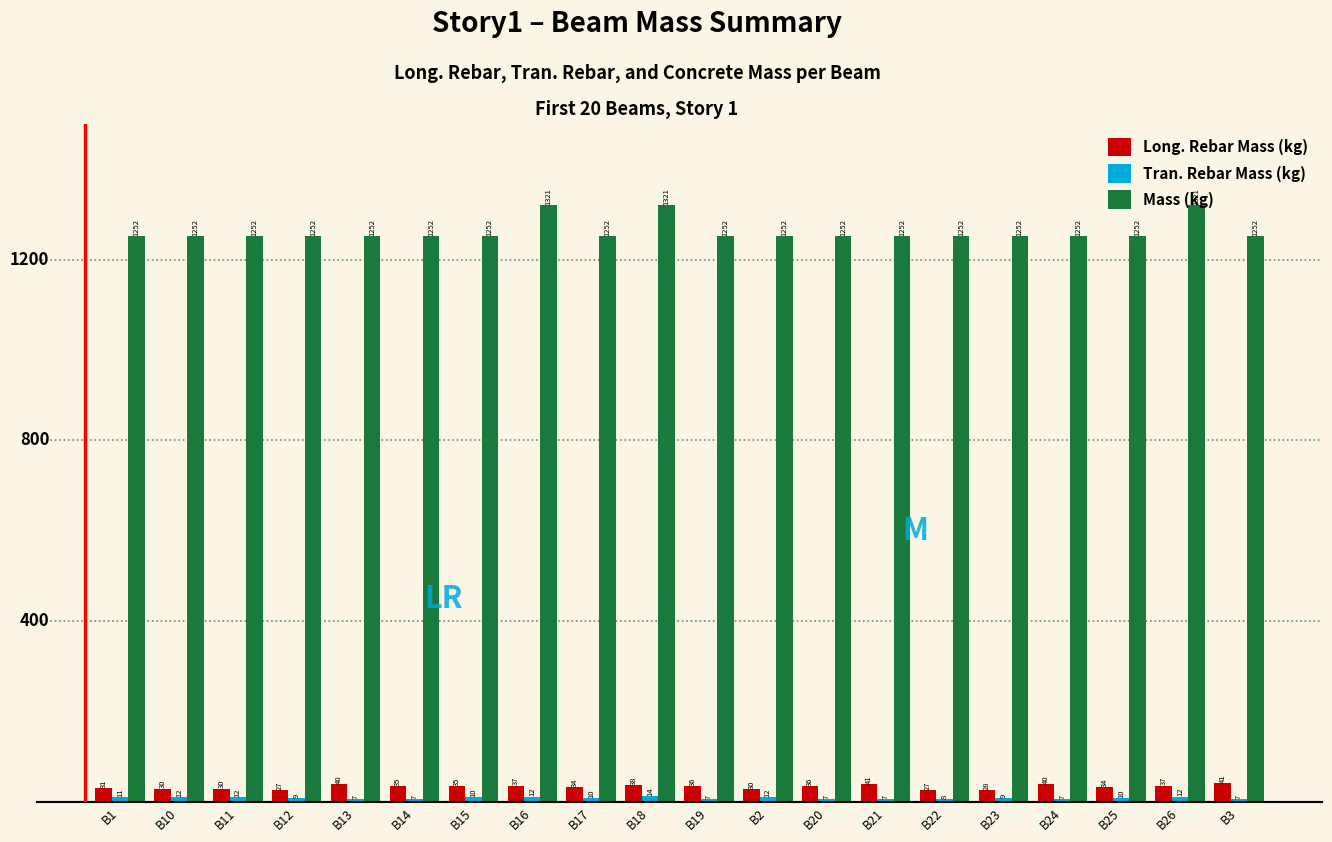

How many bars are there in each group?

3